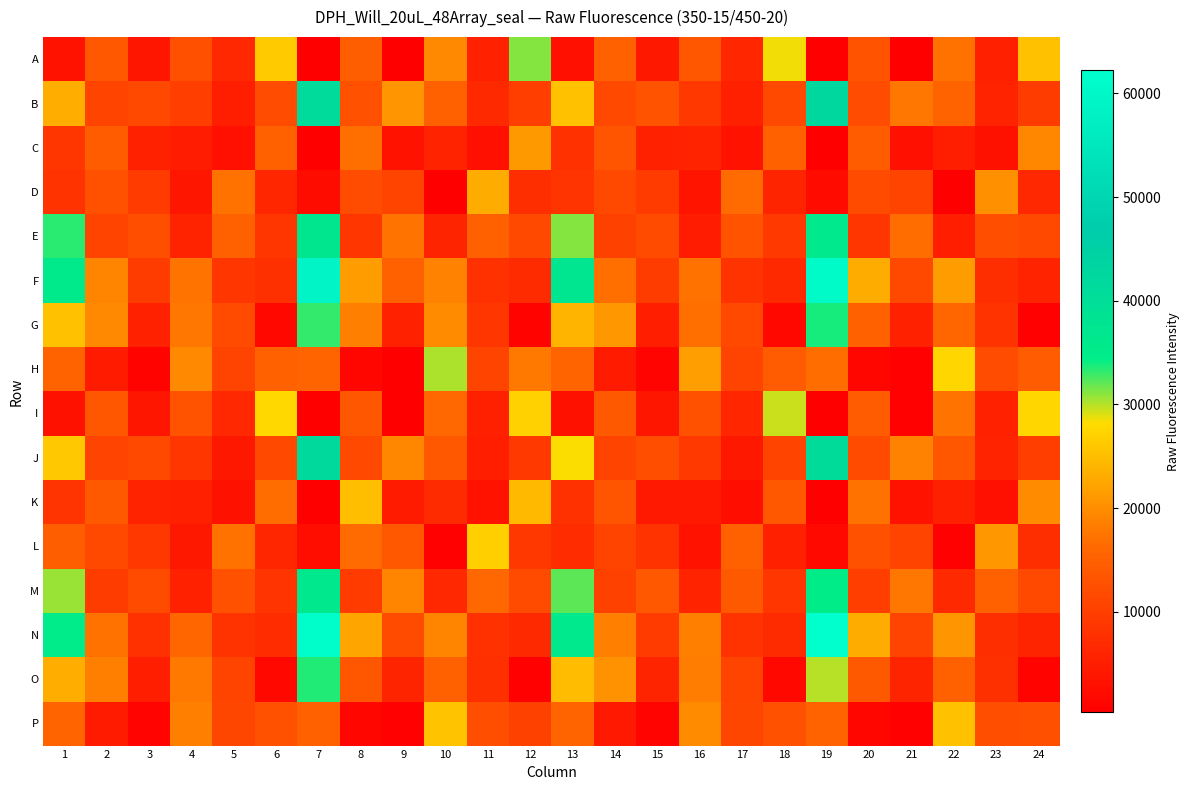

Reading left to right, extract all data points from this chart.

A: 1=3266	2=13833	3=3859	4=12599	5=6376	6=26379	7=322	8=14773	9=494	10=19435	11=5402	12=31112	13=2954	14=14950	15=4057	16=13533	17=6353	18=28369	19=372	20=13047	21=554	22=17129	23=5205	24=25226
B: 1=23404	2=10855	3=11224	4=9817	5=4950	6=12048	7=41335	8=12718	9=20832	10=15152	11=6650	12=9878	13=25343	14=11280	15=12986	16=8870	17=5336	18=11381	19=42478	20=12124	21=17625	22=15418	23=5751	24=9621
C: 1=8595	2=14550	3=5440	4=4766	5=2943	6=14957	7=428	8=16777	9=3365	10=5655	11=2944	12=21321	13=8044	14=13159	15=5586	16=5856	17=3305	18=15291	19=453	20=14345	21=2956	22=5059	23=3062	24=19299
D: 1=8146	2=12844	3=9409	4=3809	5=17160	6=6284	7=2258	8=12109	9=10761	10=456	11=23180	12=7353	13=8425	14=11377	15=9379	16=3626	17=16395	18=5980	19=2089	20=11764	21=10735	22=550	23=20227	24=6599
E: 1=33256	2=10753	3=12375	4=5786	5=15283	6=8585	7=37188	8=8724	9=17247	10=6000	11=15261	12=11408	13=31214	14=10441	15=11776	16=4774	17=13071	18=9087	19=36028	20=8640	21=16624	22=4953	23=12183	24=11658
F: 1=35409	2=19157	3=9573	4=17325	5=8779	6=7761	7=58890	8=21586	9=14858	10=18857	11=7890	12=7066	13=37538	14=16860	15=9548	16=17130	17=8203	18=6795	19=61140	20=23074	21=11284	22=21393	23=7527	24=5840
G: 1=25239	2=19518	3=5534	4=17560	5=11741	6=1535	7=33065	8=18531	9=5449	10=19758	11=8716	12=879	13=24236	14=21102	15=4980	16=16845	17=11503	18=1582	19=33785	20=14926	21=5497	22=15816	23=8258	24=760
H: 1=15332	2=4545	3=1001	4=19625	5=10700	6=15018	7=15668	8=1530	9=541	10=30075	11=10756	12=17744	13=15682	14=4609	15=1091	16=21752	17=10708	18=14324	19=16663	20=1450	21=607	22=27635	23=12113	24=14203
I: 1=3193	2=13480	3=3865	4=13092	5=6379	6=27827	7=327	8=13485	9=517	10=16274	11=5249	12=26964	13=3145	14=14072	15=3720	16=12737	17=6186	18=29552	19=393	20=14316	21=590	22=17370	23=5521	24=27398
J: 1=26020	2=10573	3=11421	4=8587	5=4030	6=11325	7=41684	8=11590	9=19233	10=13844	11=5053	12=9248	13=28179	14=10729	15=12289	16=9169	17=4054	18=10724	19=41135	20=11867	21=18795	22=13431	23=5731	24=9820
K: 1=8399	2=13861	3=5815	4=5201	5=2988	6=16649	7=478	8=25121	9=4515	10=6933	11=3241	12=24690	13=7825	14=13171	15=4375	16=4277	17=2547	18=13787	19=490	20=17054	21=3327	22=5269	23=2898	24=19704
L: 1=14824	2=11547	3=9023	4=4109	5=17008	6=6359	7=2535	8=16336	9=13733	10=658	11=26672	12=8902	13=7216	14=10805	15=8159	16=3353	17=15175	18=5200	19=1954	20=12705	21=10883	22=610	23=20975	24=7337
M: 1=30595	2=9672	3=11780	4=5556	5=12821	6=8352	7=36506	8=9420	9=18998	10=6396	11=16205	12=11777	13=32113	14=10278	15=13744	16=5807	17=14030	18=8652	19=34667	20=9770	21=17648	22=6680	23=15163	24=11379
N: 1=35217	2=17203	3=7915	4=15932	5=8289	6=7178	7=61818	8=22396	9=11711	10=19115	11=7875	12=6640	13=36032	14=18471	15=9328	16=18674	17=8122	18=7008	19=62206	20=23176	21=10515	22=20781	23=7532	24=6120
O: 1=23464	2=18672	3=5047	4=17766	5=10904	6=1555	7=33484	8=13534	9=5927	10=15222	11=7766	12=709	13=24776	14=20495	15=5907	16=18272	17=10758	18=1625	19=30022	20=14030	21=6050	22=15195	23=7674	24=869
P: 1=15679	2=4466	3=1157	4=18686	5=11116	6=12848	7=15140	8=1305	9=655	10=25558	11=12274	12=10458	13=15763	14=4262	15=1263	16=19780	17=11012	18=12825	19=15499	20=1391	21=613	22=25344	23=12303	24=12417